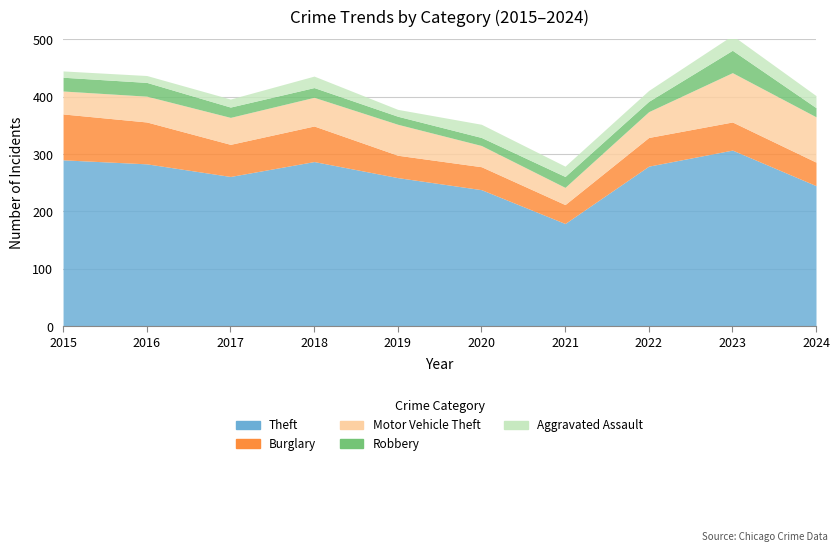

List the series in order of their peak value, highest first.

Theft, Motor Vehicle Theft, Burglary, Robbery, Aggravated Assault